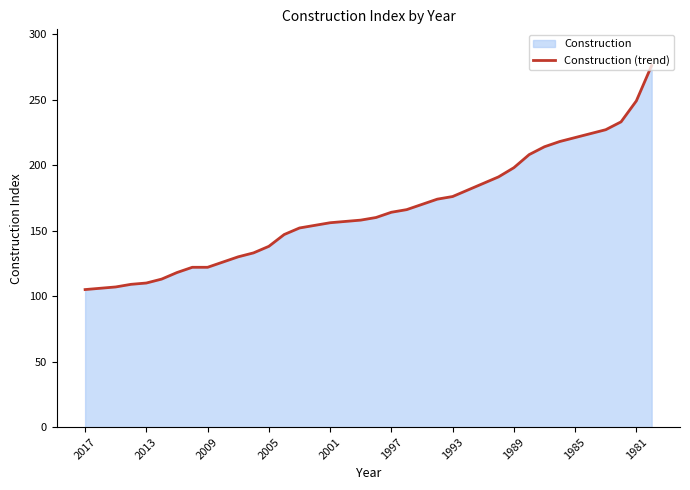

What is the smallest value displayed?

105